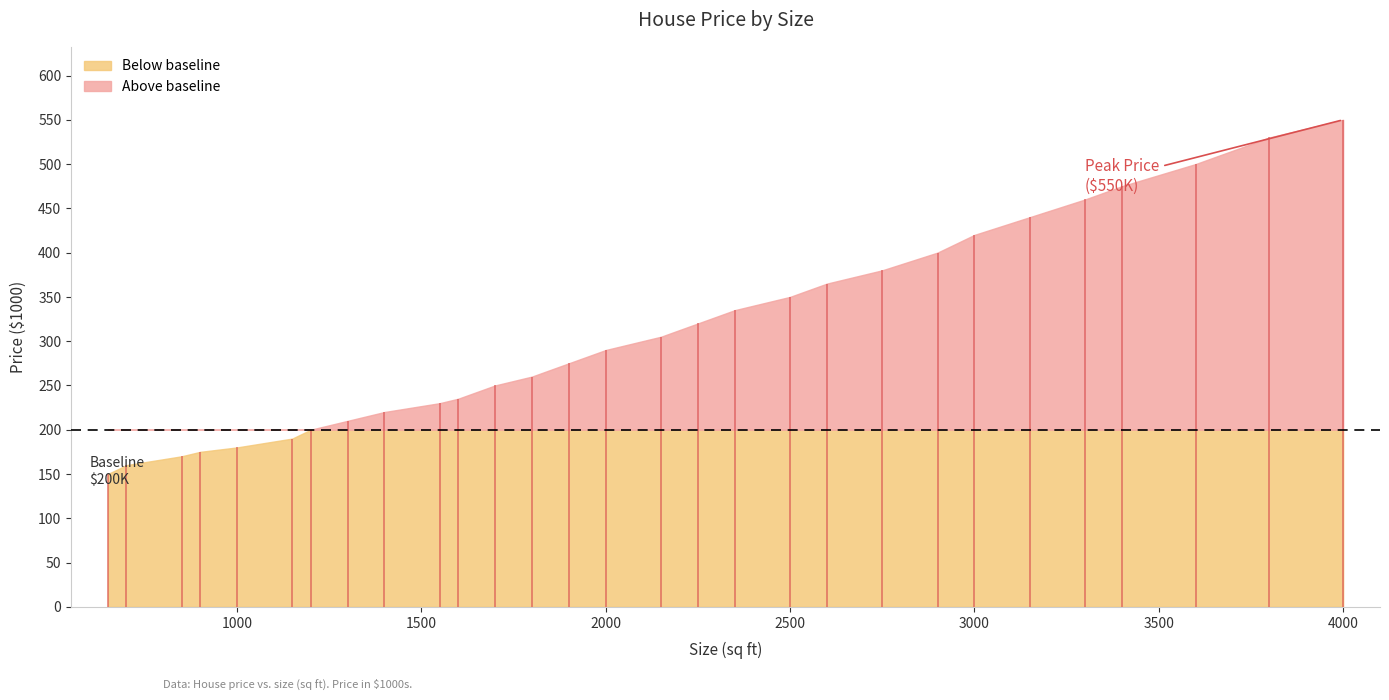

Reading left to right, list all the values displayed in this chart.

650=150	700=160	850=170	900=175	1000=180	1150=190	1200=200	1300=210	1400=220	1550=230	1600=235	1700=250	1800=260	1900=275	2000=290	2150=305	2250=320	2350=335	2500=350	2600=365	2750=380	2900=400	3000=420	3150=440	3300=460	3400=475	3600=500	3800=530	4000=550